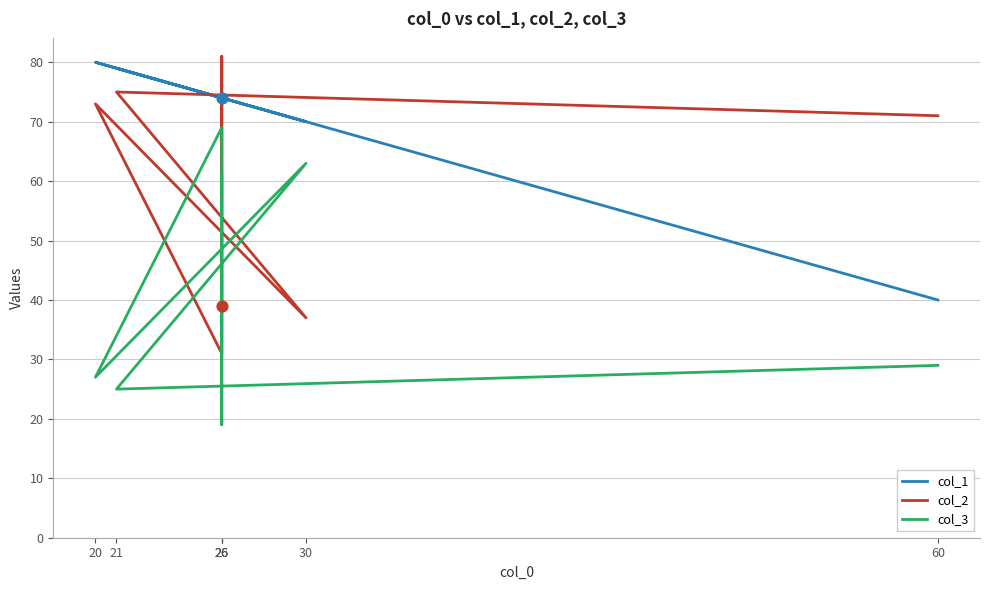

What are all the series names shown in the legend?

col_1, col_2, col_3